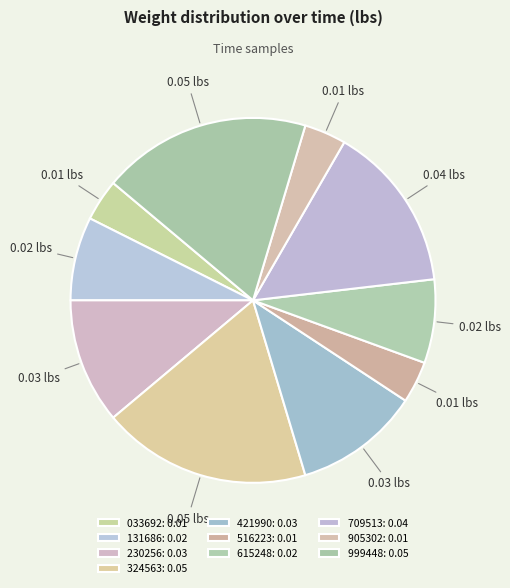

How many segments does this pie chart have?

10